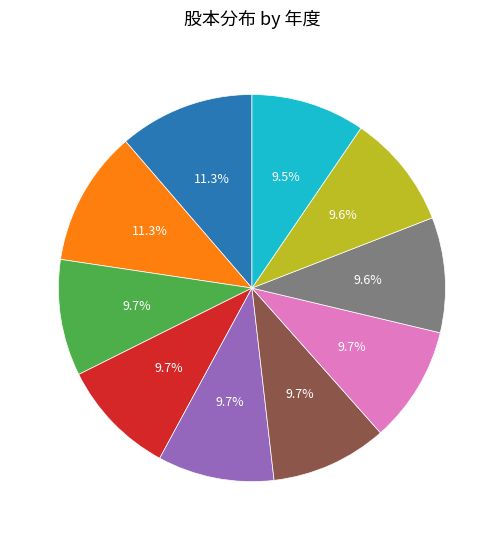

To the nearest percent, what portion does 2021 represent?

10%